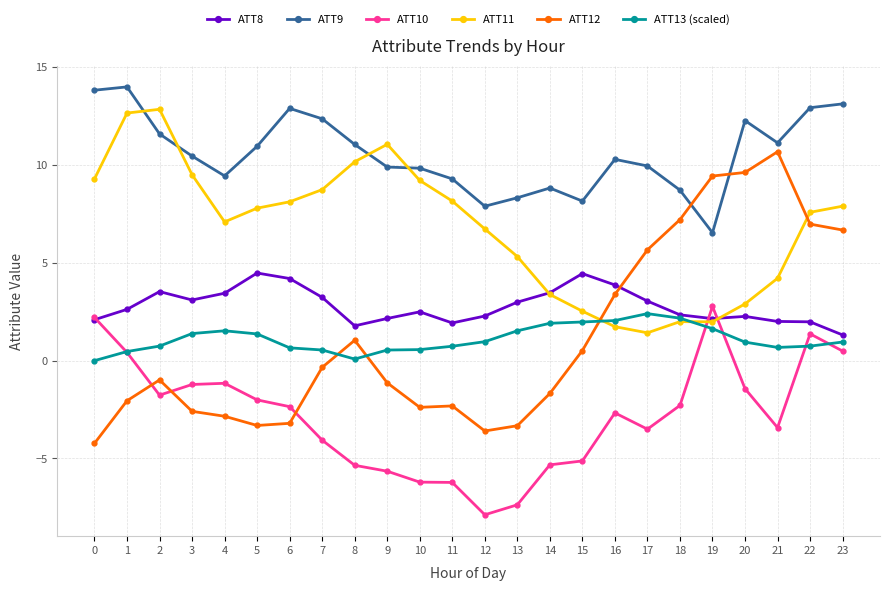

What is the difference between the ATT8 values at 10 and 18?

0.2